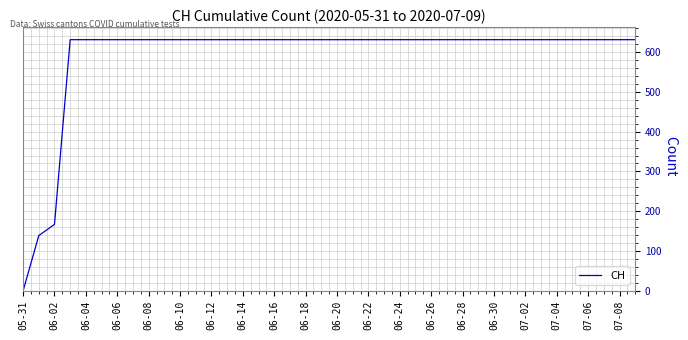

What is the difference between the maximum and minimum values?

631